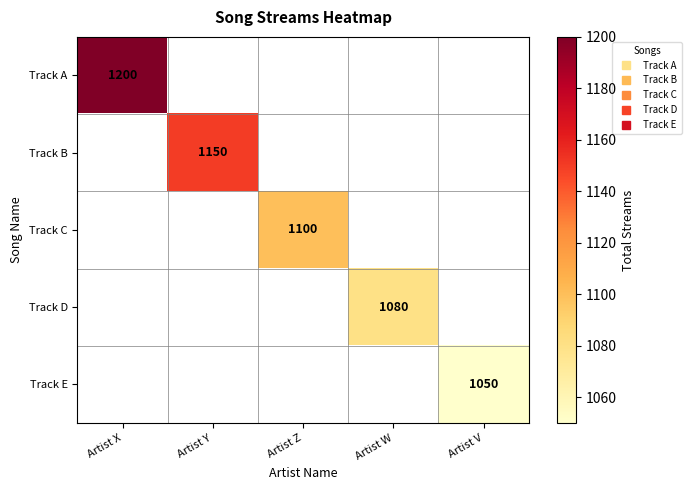

Is the value of Track A at Artist V greater than the value of Track C at Artist X?

No